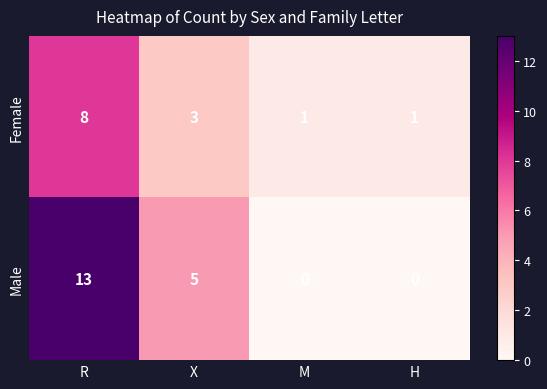

List the series in order of their peak value, highest first.

Male, Female